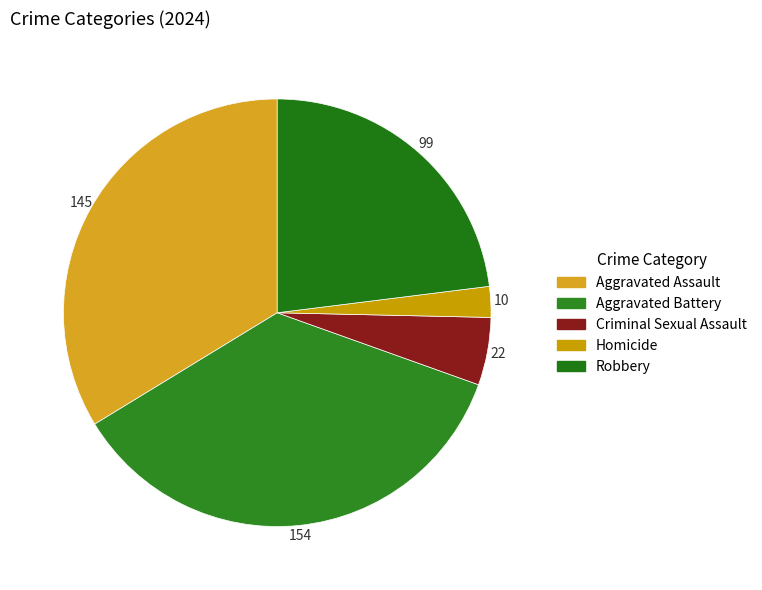

To the nearest percent, what portion does Aggravated Battery represent?

36%